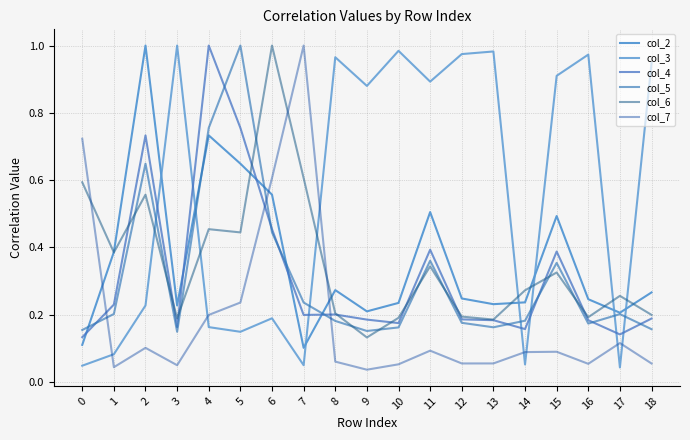

Does the chart have visible grid lines?

Yes